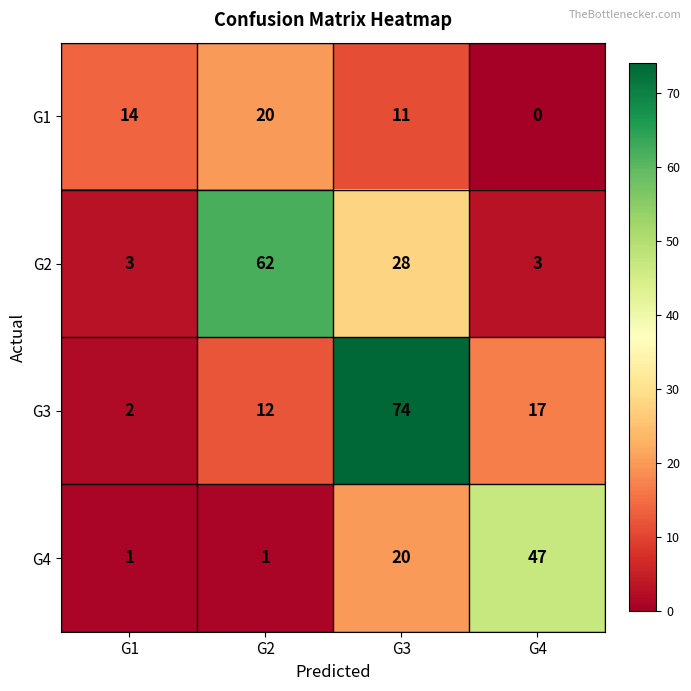

How many data points does each series have?

4